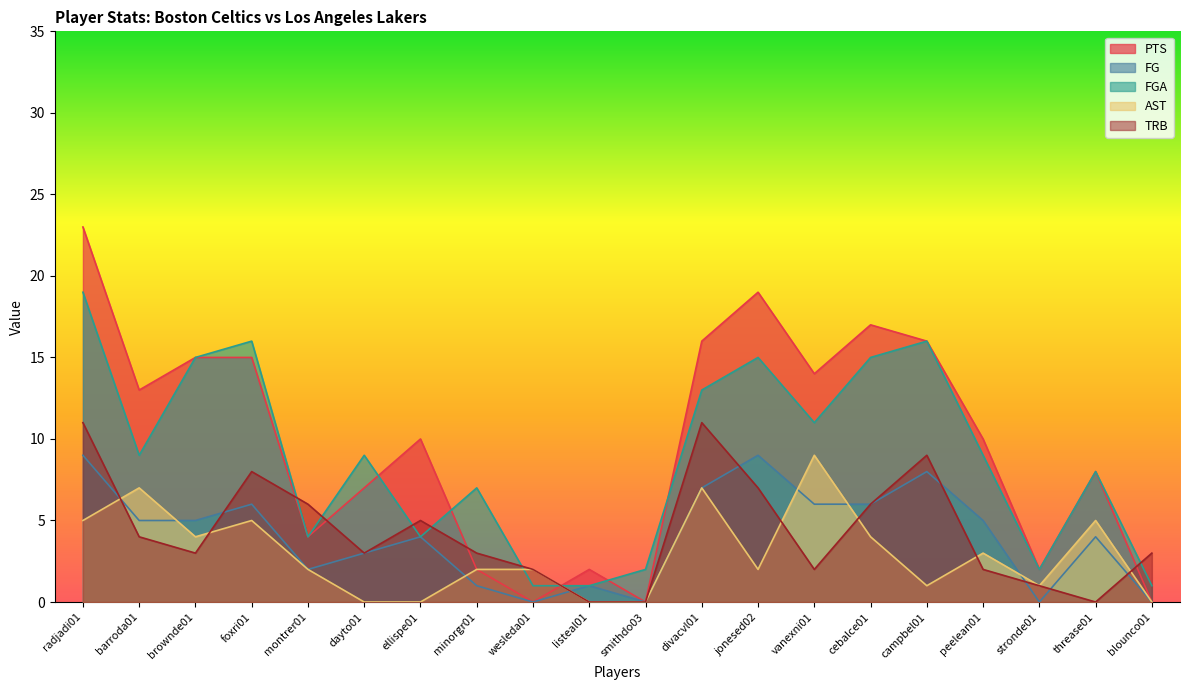

What is the minimum value for FGA?

1